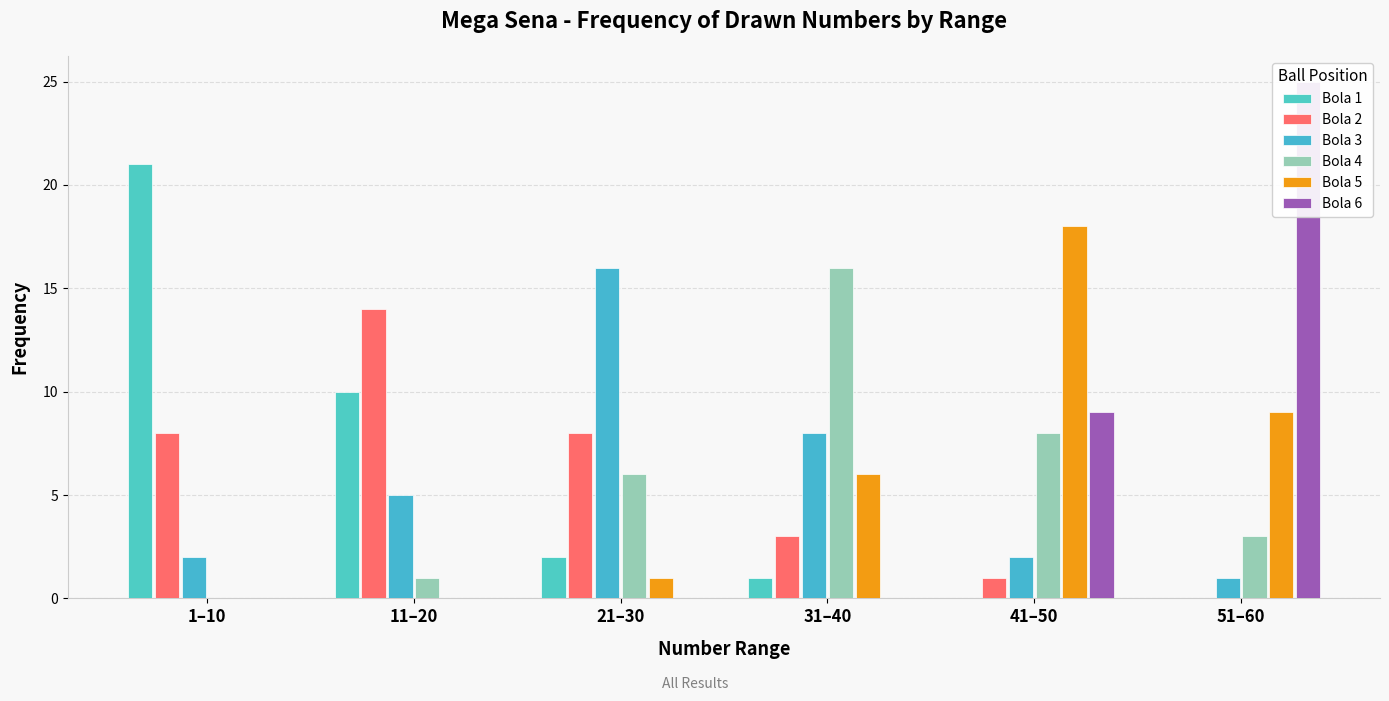

The Bola 4 series shows 1 at 11–20. True or false?

True